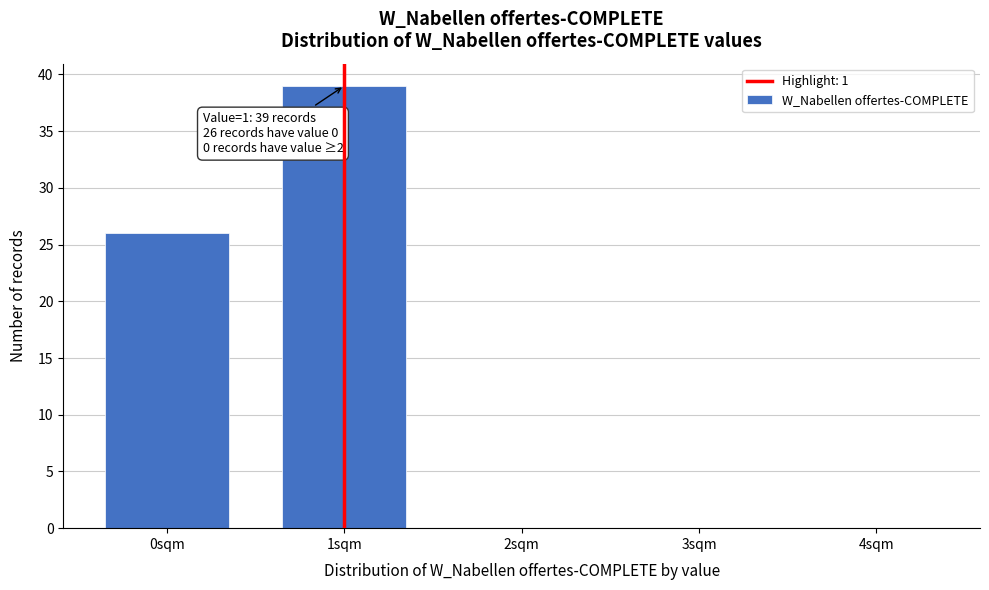

Reading left to right, extract all data points from this chart.

0sqm=26	1sqm=39	2sqm=0	3sqm=0	4sqm=0